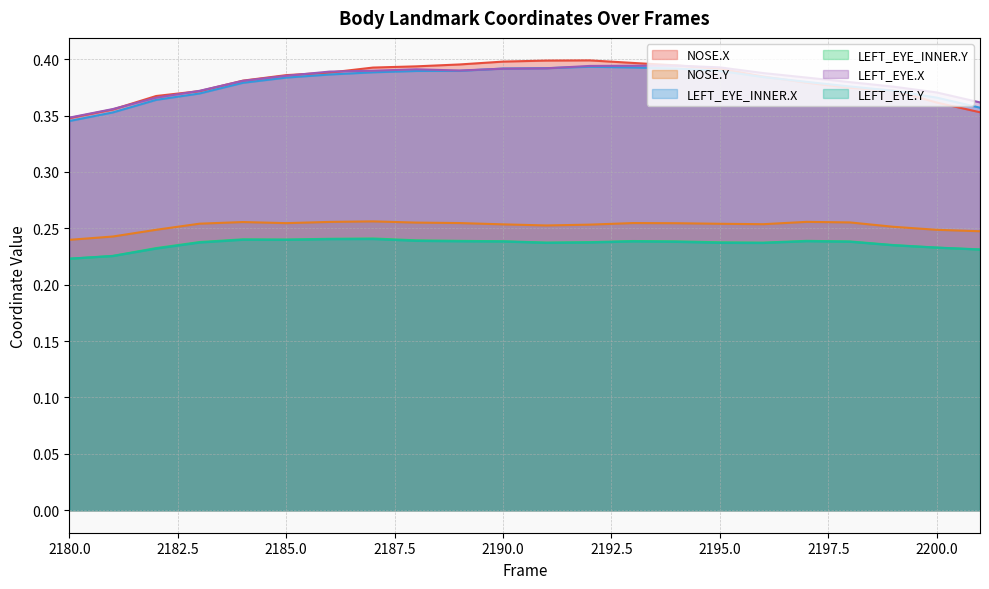

What is the maximum value shown in the chart?

0.4